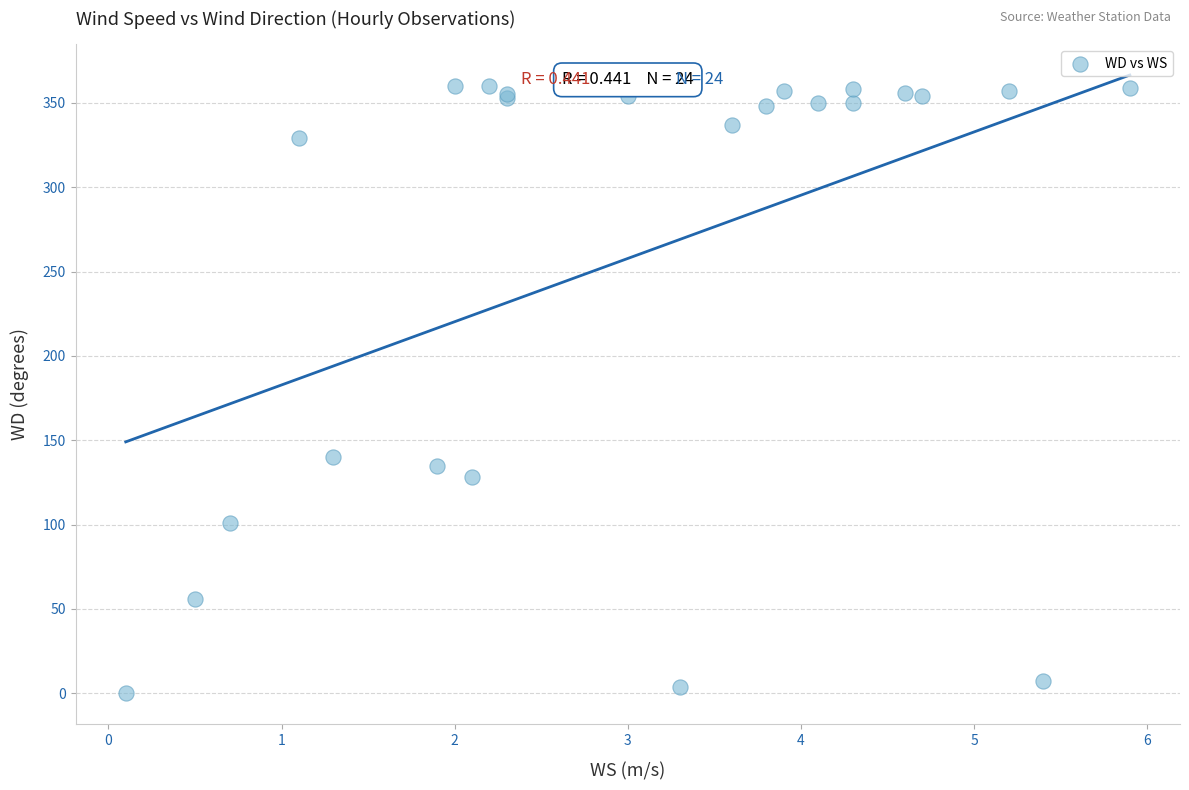

What Y value in the scatter plot is closest to 180?

140